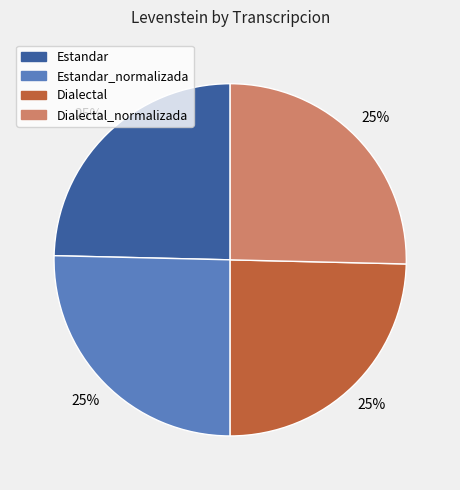

Is there a majority slice in this chart?

No